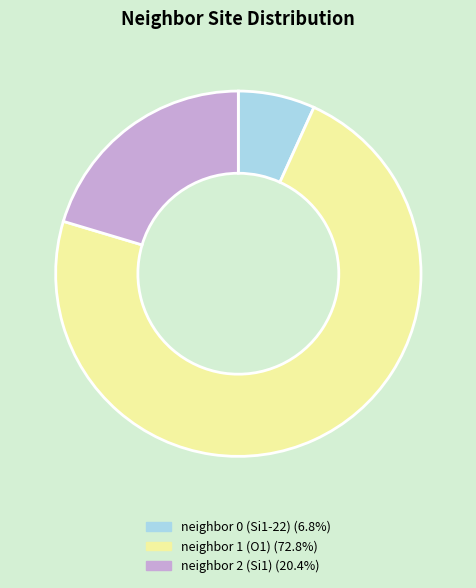

Is there a majority slice in this chart?

Yes